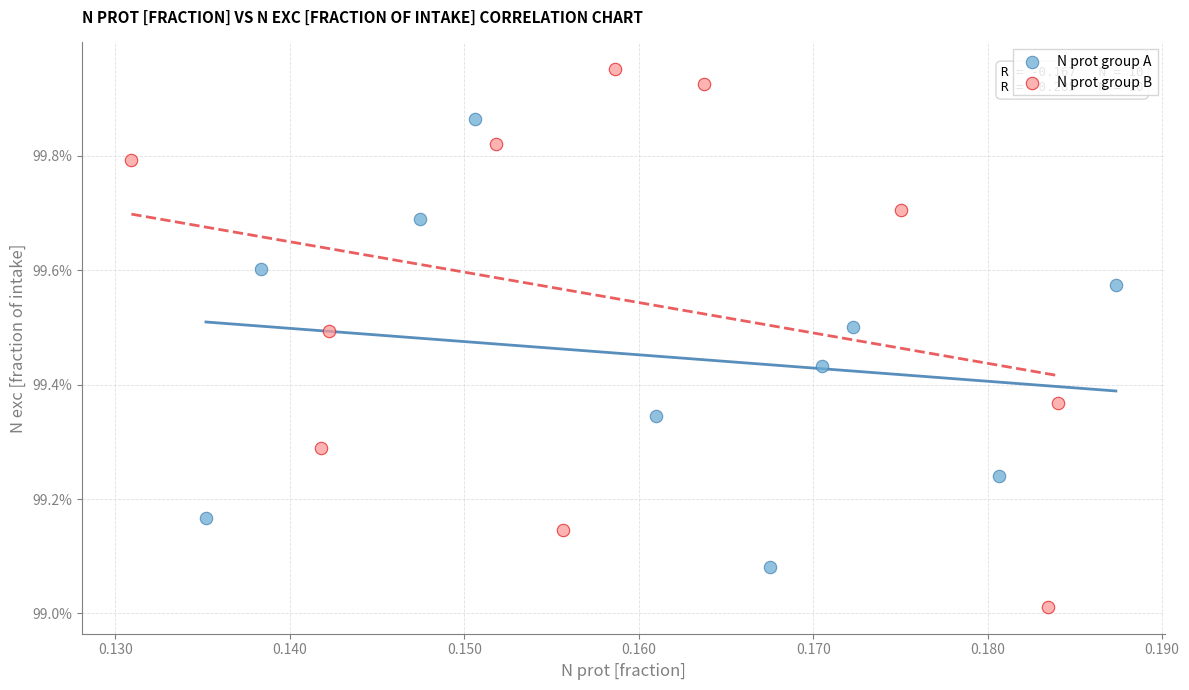

What are all the series names shown in the legend?

N prot group A, N prot group B